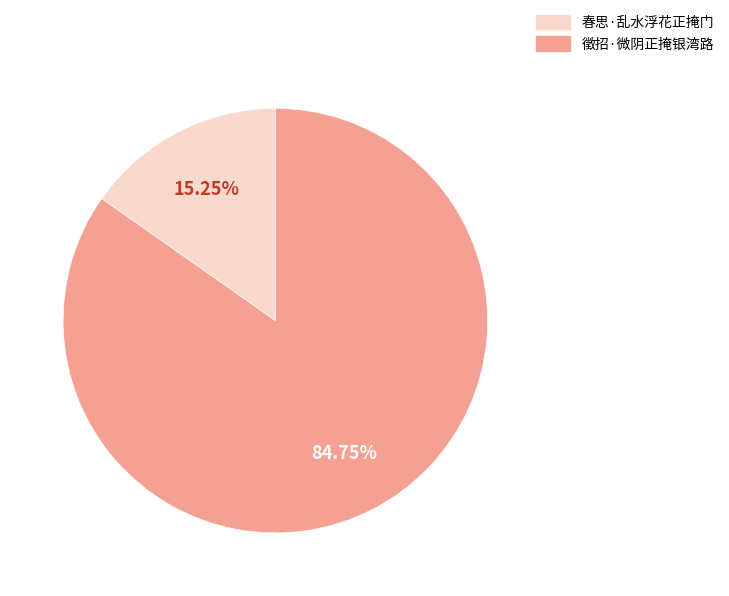

To the nearest percent, what is the combined percentage of 徵招·微阴正掩银湾路 and 春思·乱水浮花正掩门?

100%